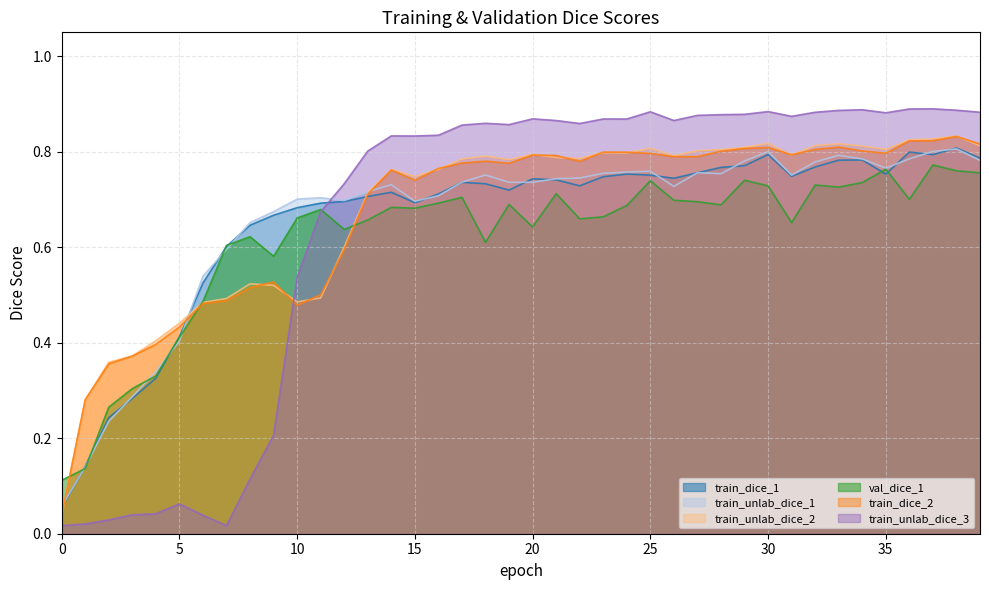

In train_unlab_dice_2, how many points are higher than both neighbors (excluding endpoints)?

9